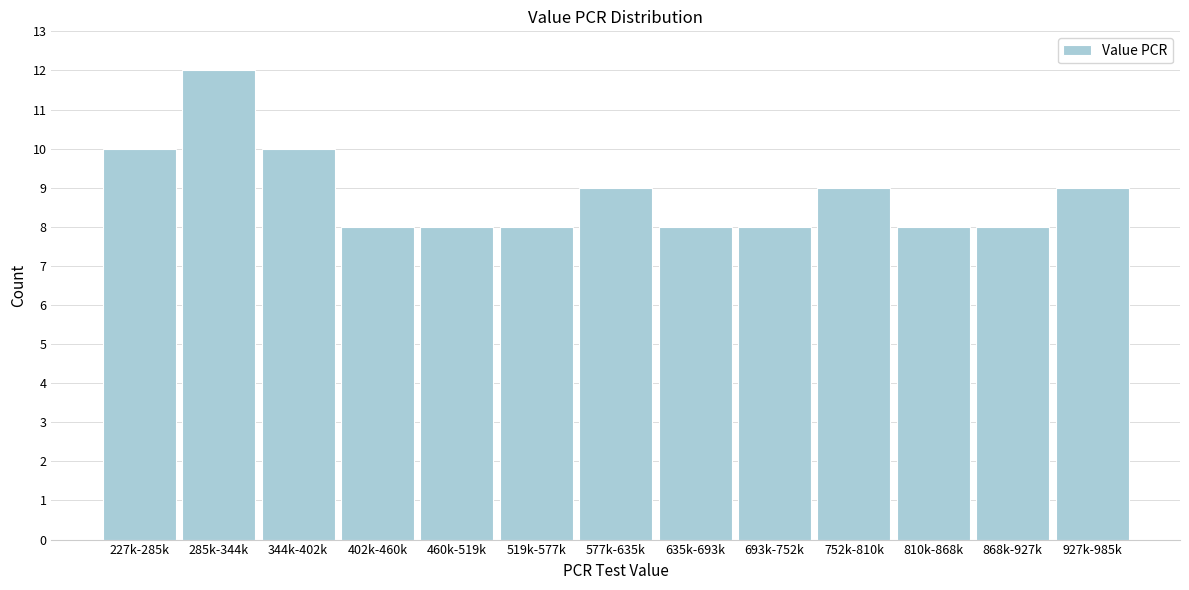

Reading left to right, what are all the values shown in this chart?

10	12	10	8	8	8	9	8	8	9	8	8	9